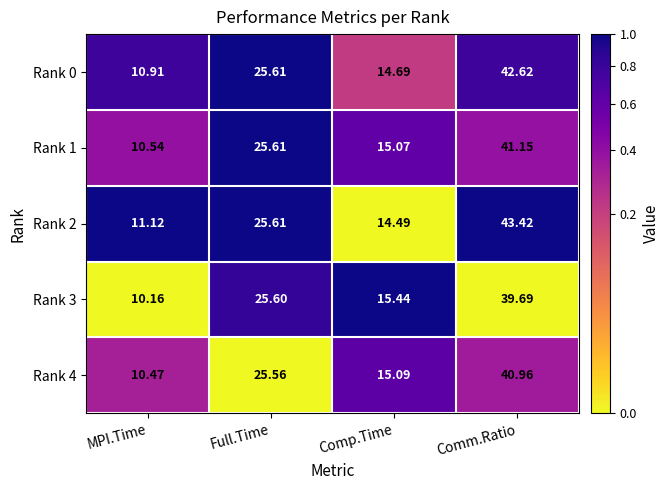

At which category is the sum across all series the highest?

Comm.Ratio